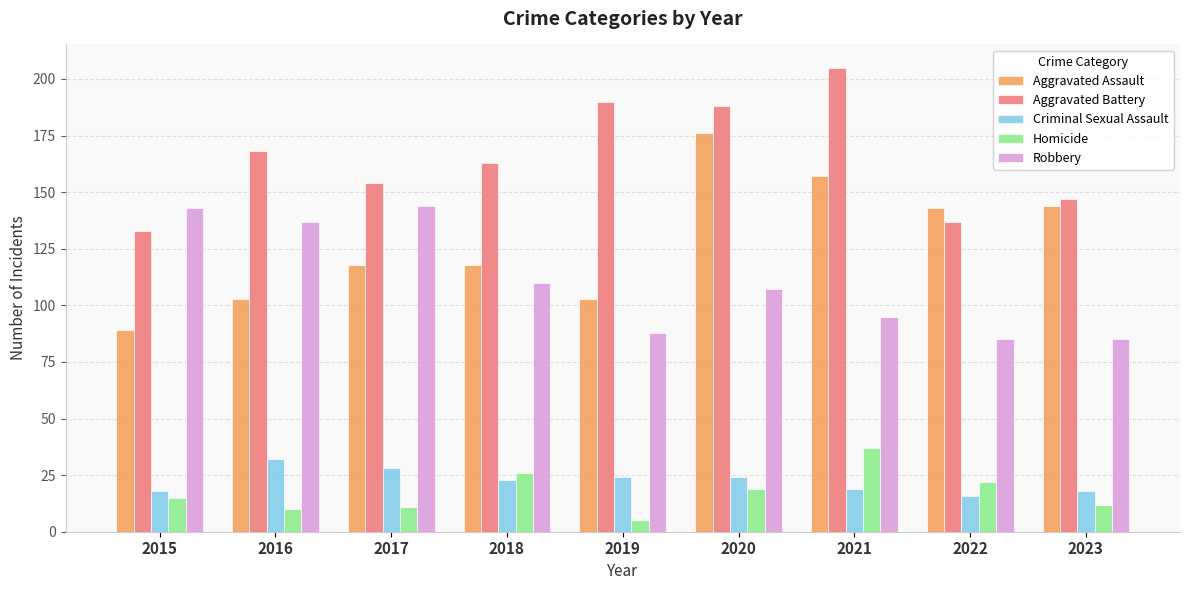

At 2023, list the series in order from largest to smallest.

Aggravated Battery, Aggravated Assault, Robbery, Criminal Sexual Assault, Homicide